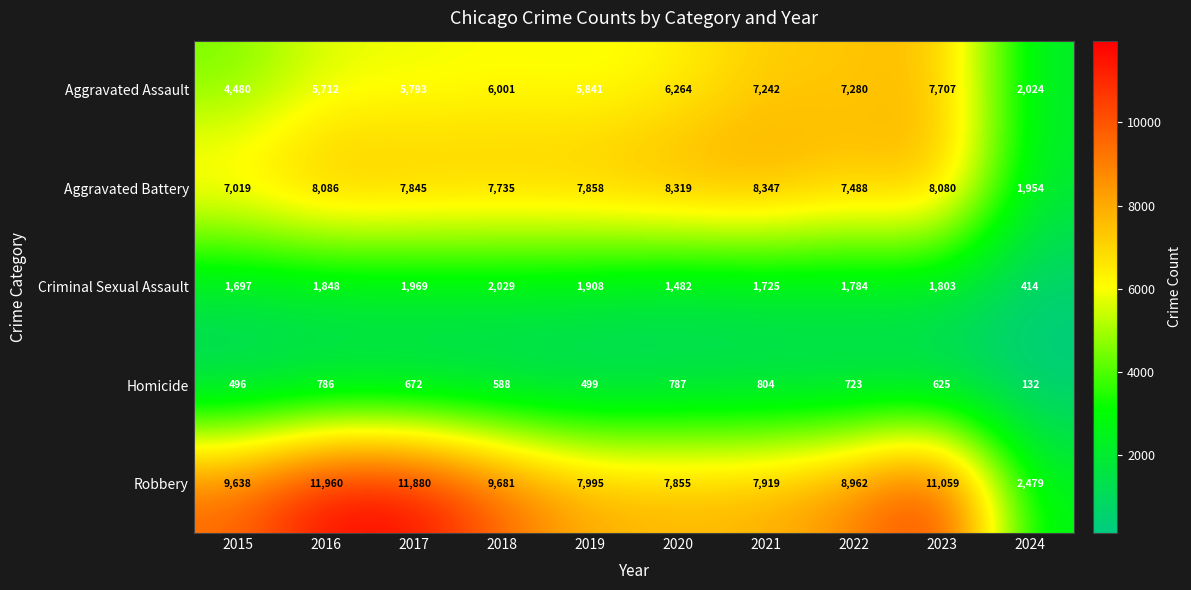

The value of Aggravated Assault at 2024 is 3630. True or false?

False